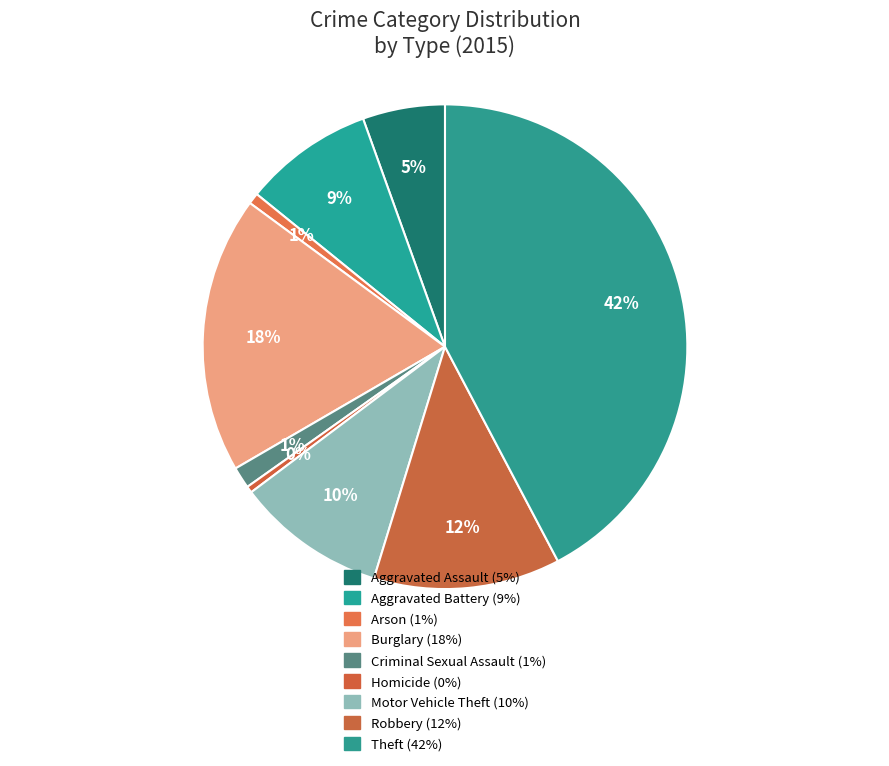

How many segments does this pie chart have?

9